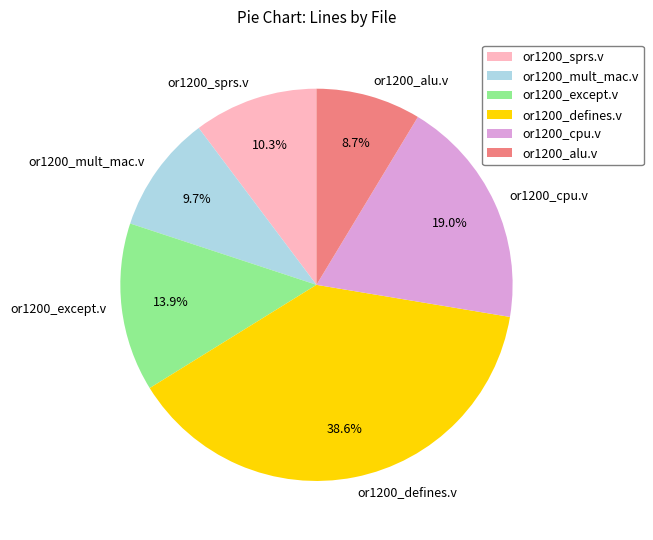

To the nearest percent, what percentage of the pie is or1200_alu.v?

9%